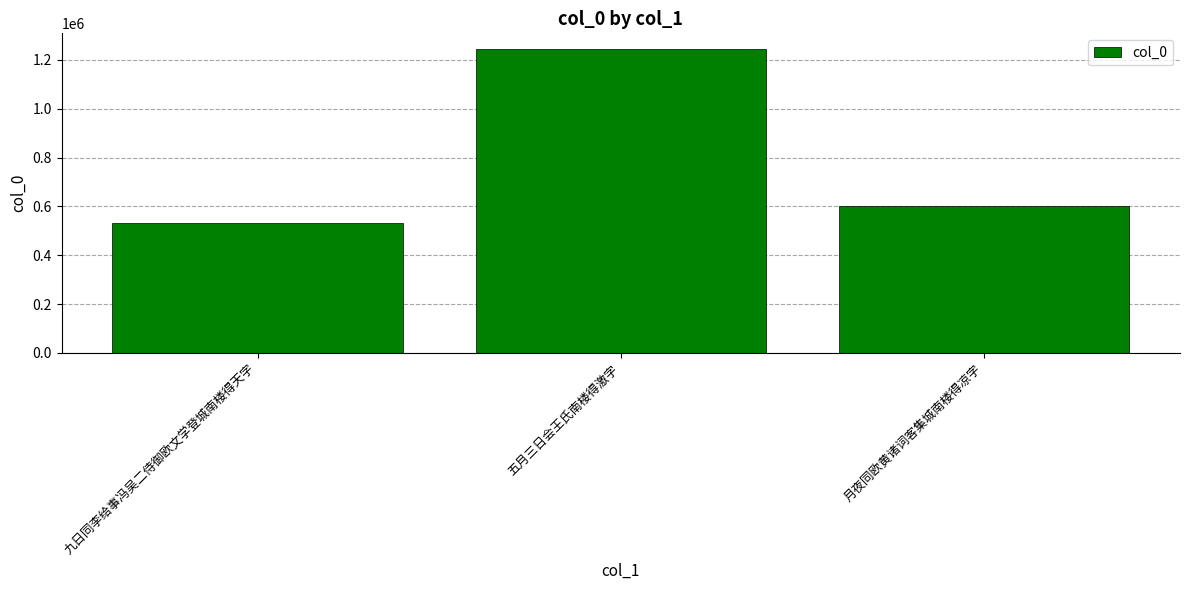

Count the number of categories in the chart.

3